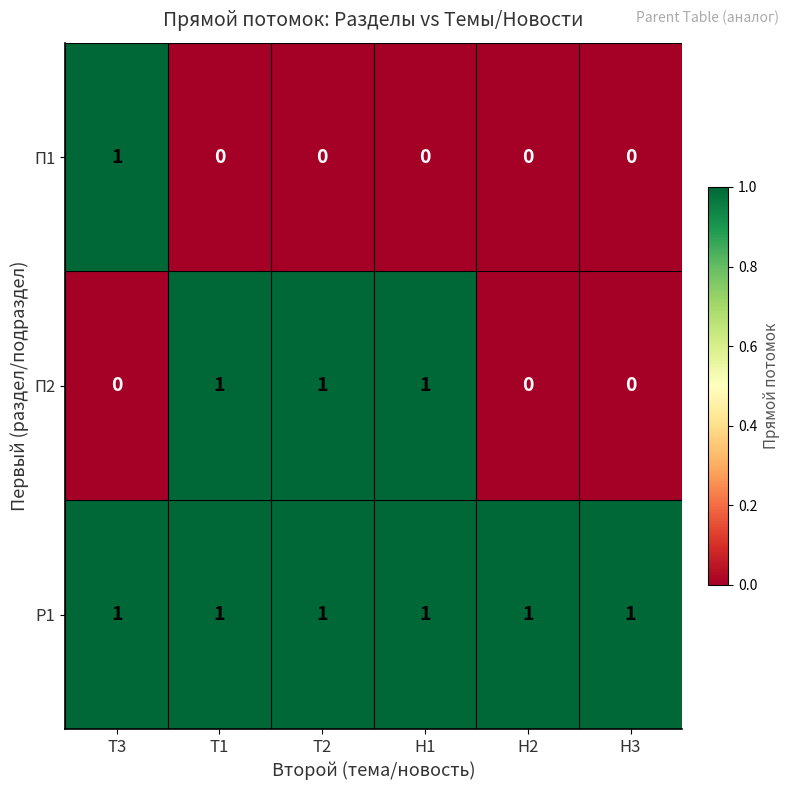

How many П1 values are between 0 and 1?

6